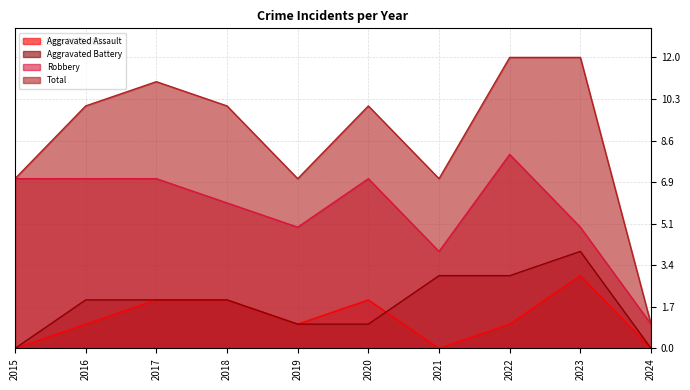

How many values in the Aggravated Battery series exceed 2?

3